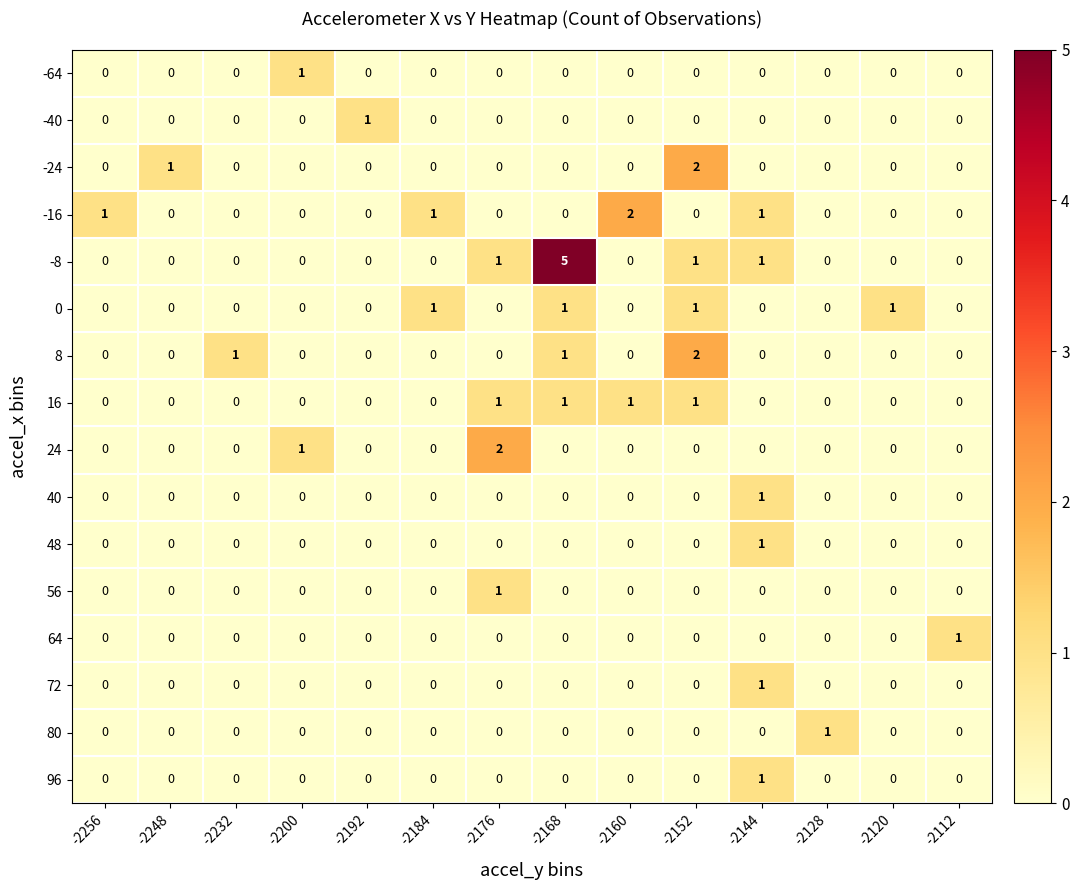

Which series has the largest range (max minus min)?

-8